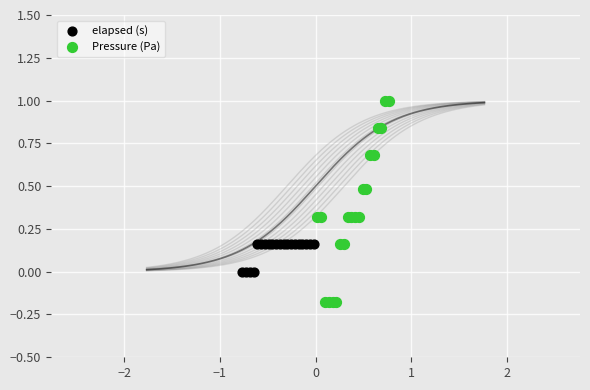

Which series has the widest spread of Y values?

Pressure (Pa)